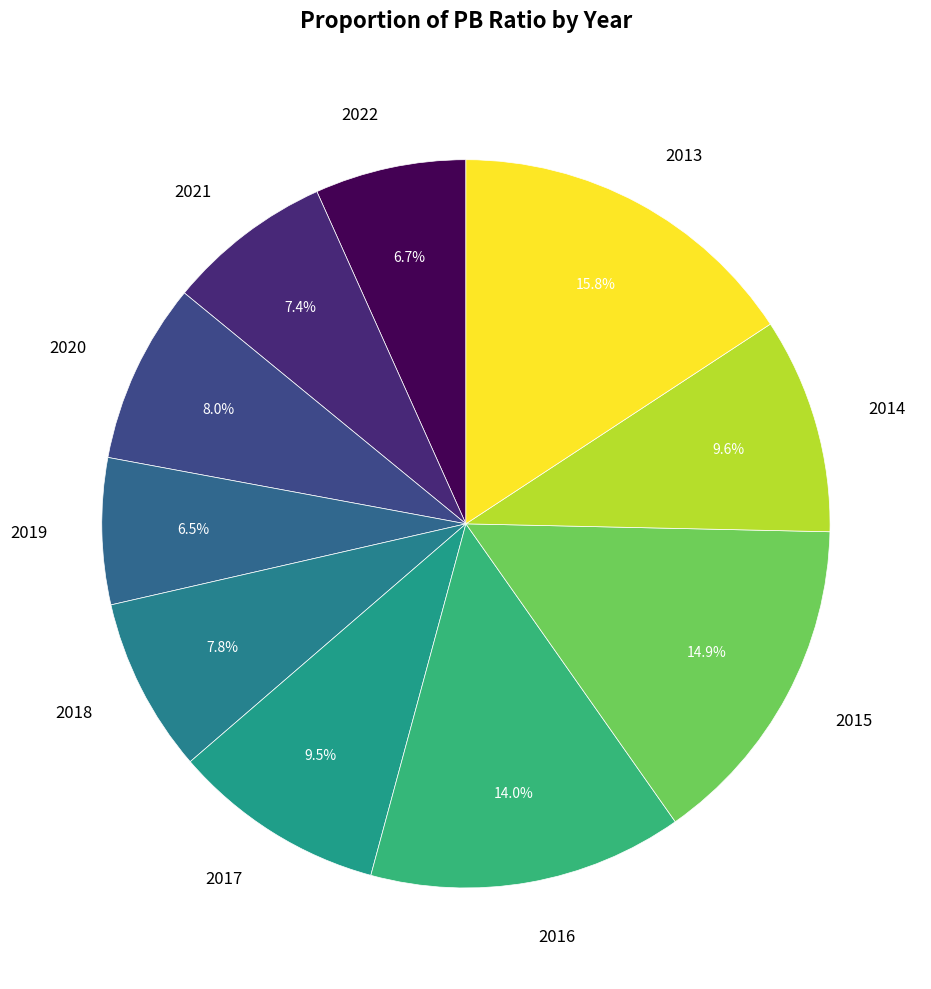

Does 2016 represent more than half of the total?

No